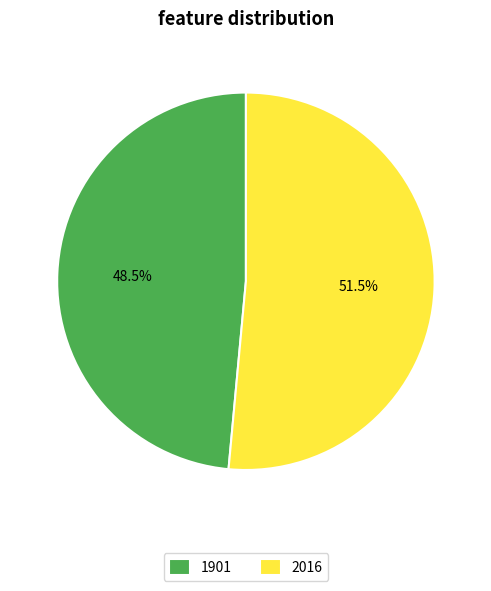

Count the number of slices in the pie.

2